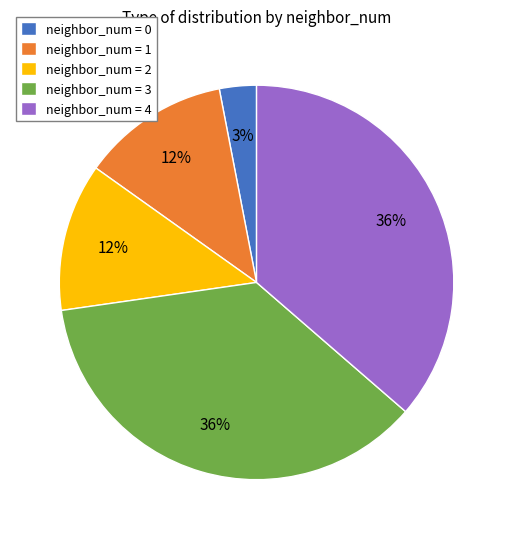

How many segments does this pie chart have?

5